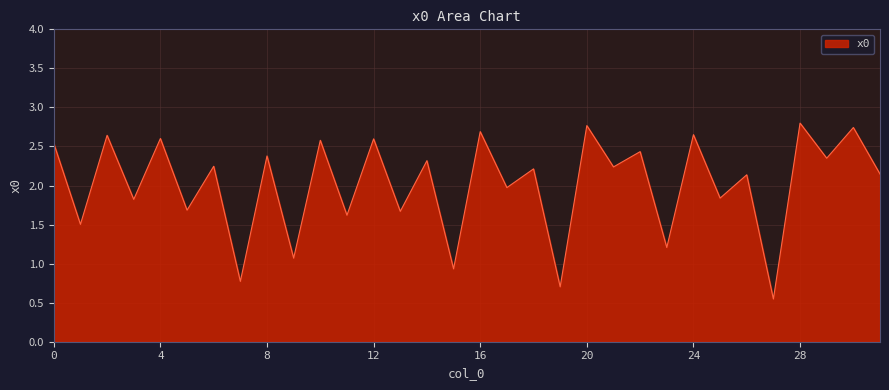

What is the maximum value shown in the chart?

2.8